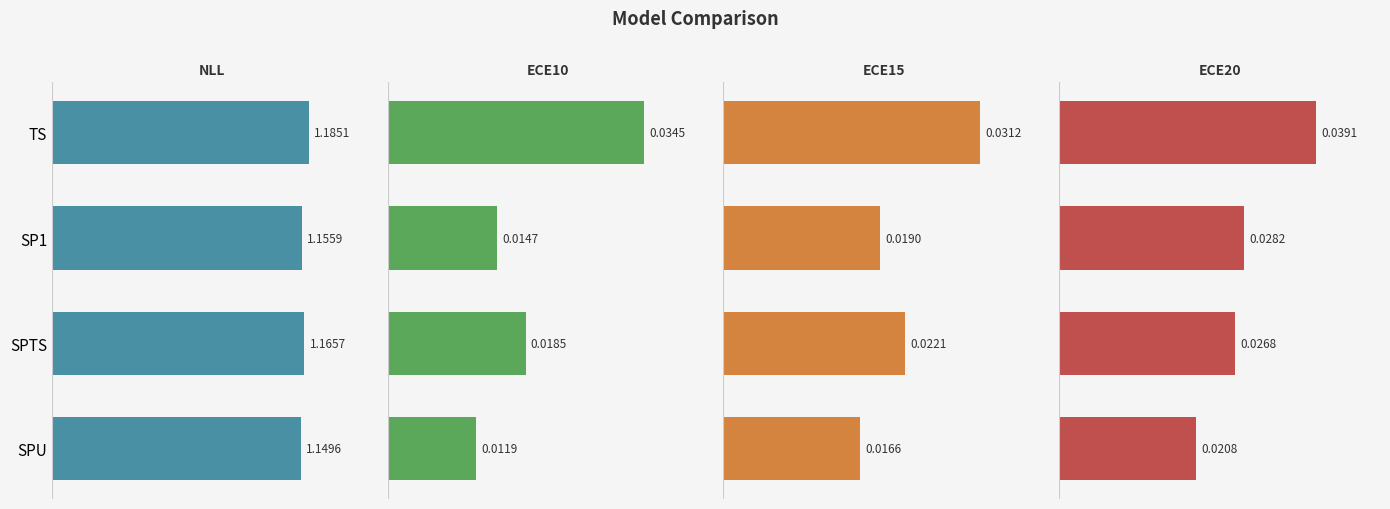

What is the value of the NLL bar at the 4th from the left?

1.1